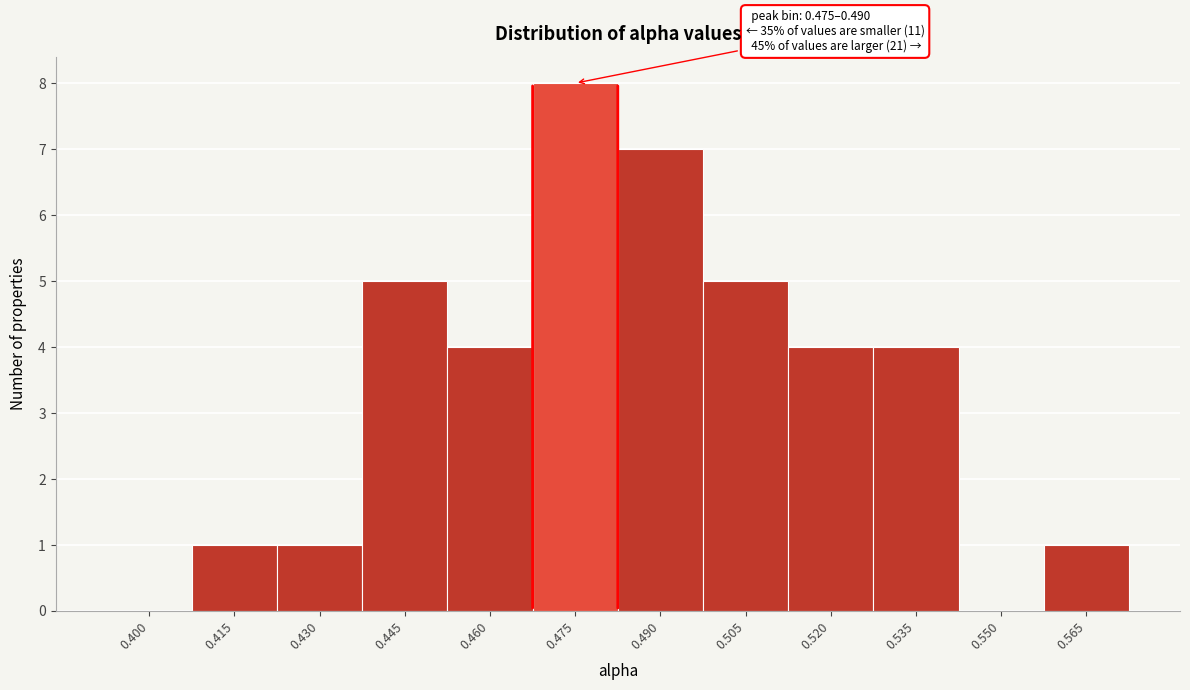

Reading left to right, transcribe all the data shown in this chart.

0.400=0	0.415=1	0.430=1	0.445=5	0.460=4	0.475=8	0.490=7	0.505=5	0.520=4	0.535=4	0.550=0	0.565=1